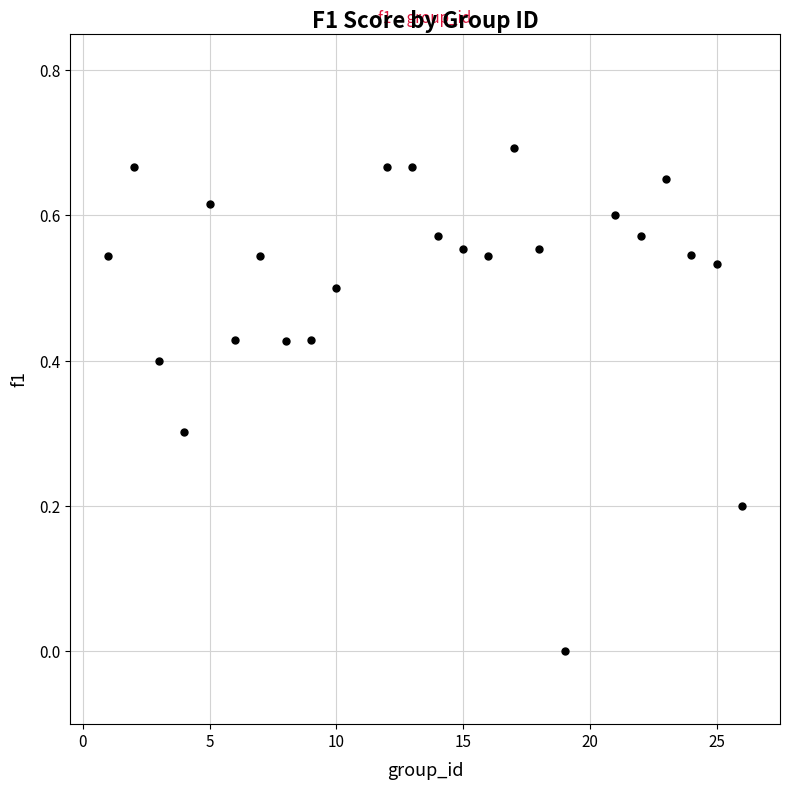

What is the range of X values (max minus min)?

25.0